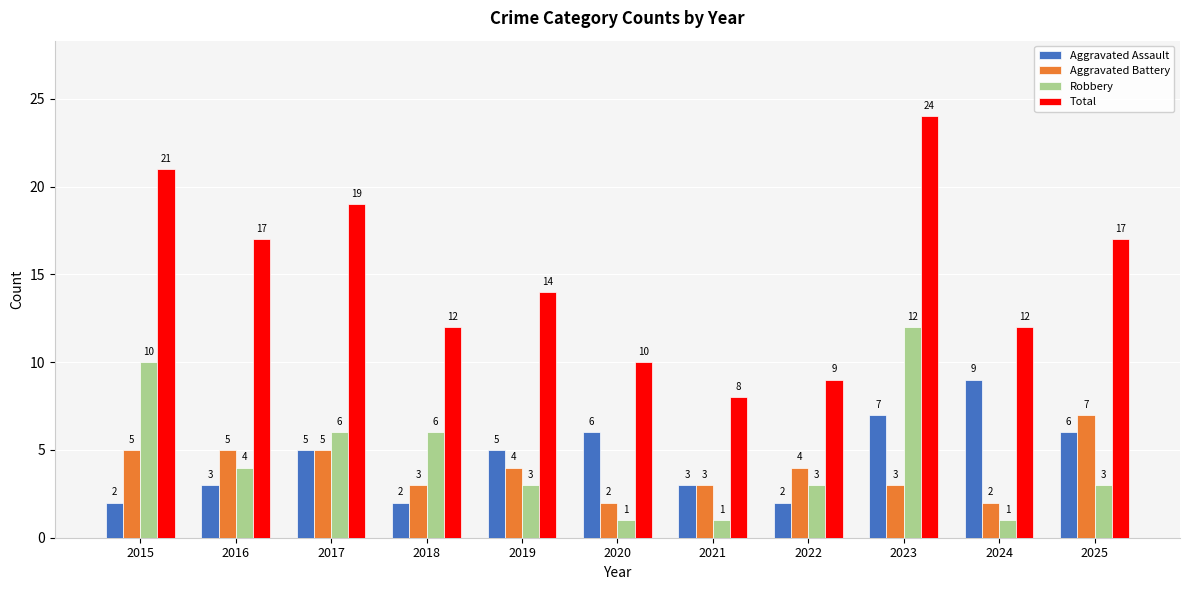

The Aggravated Assault series shows 2 at 2015. True or false?

True